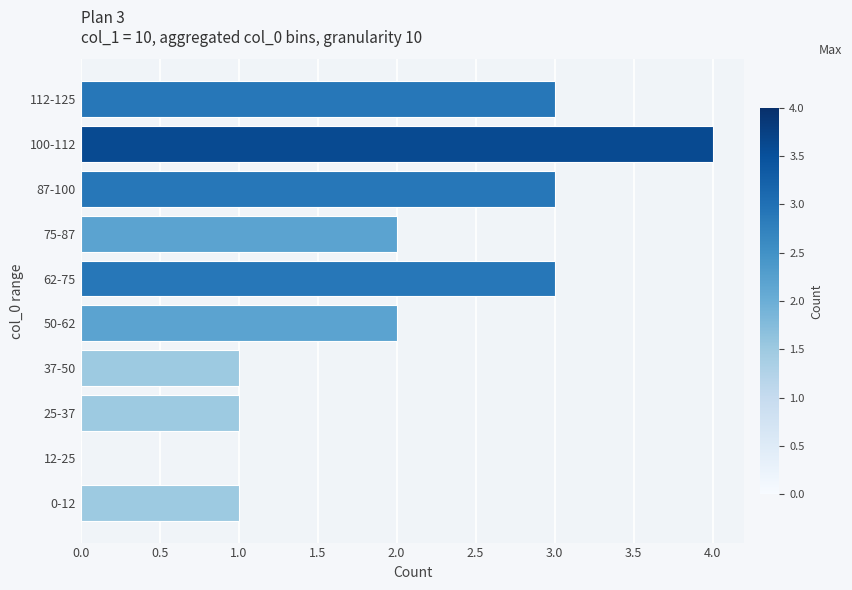

The chart shows a value of 1 at 25-37. True or false?

True